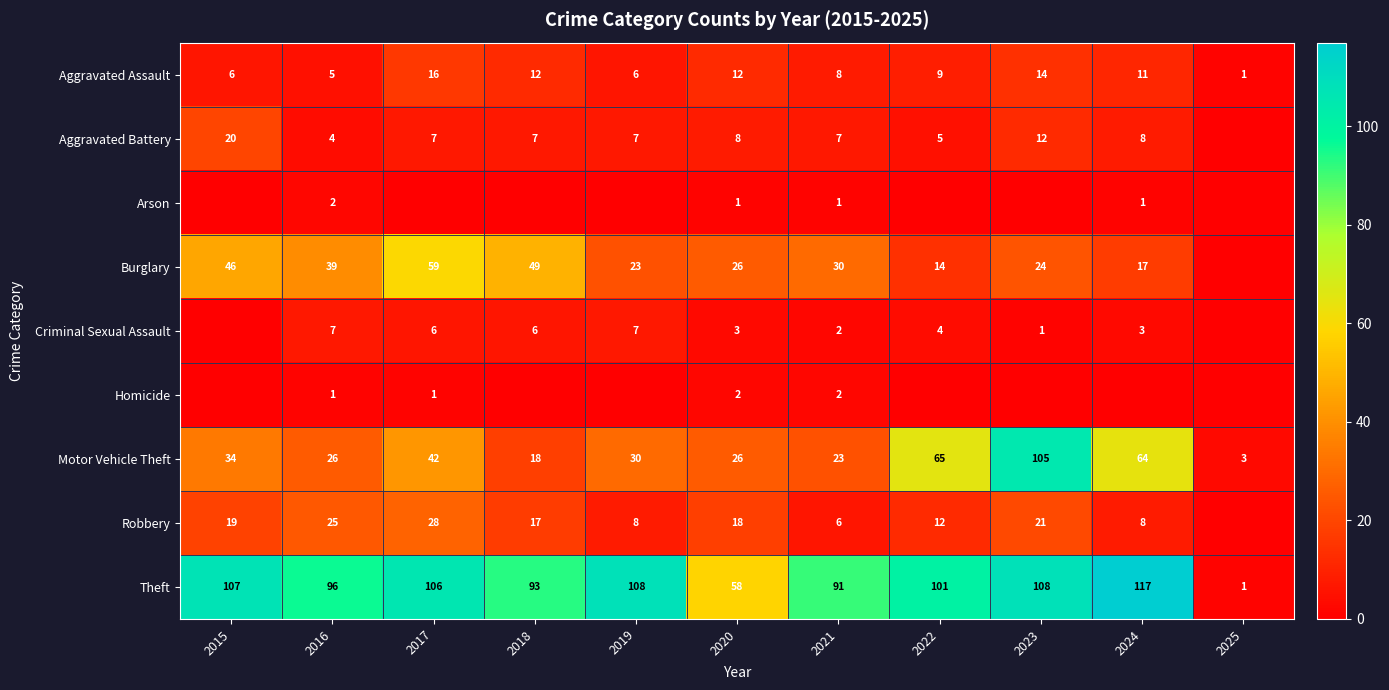

What is the maximum value for Aggravated Assault?

16